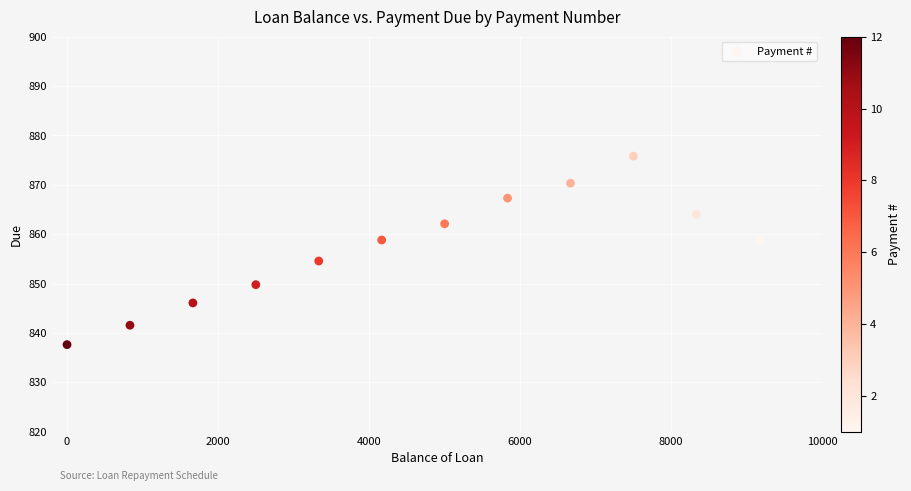

What Y value in the scatter plot is closest to 856?

854.6